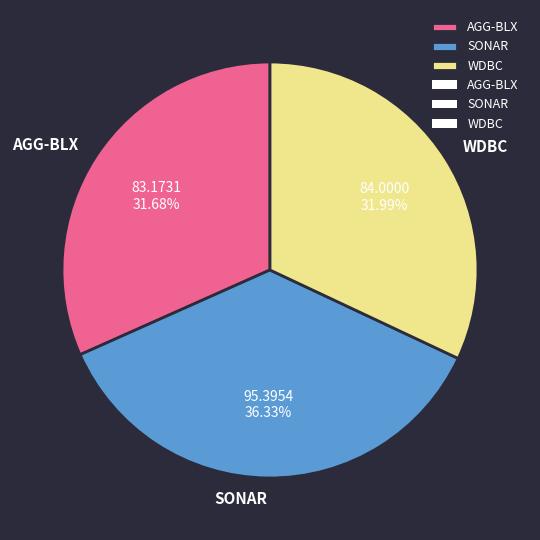

How many segments does this pie chart have?

3